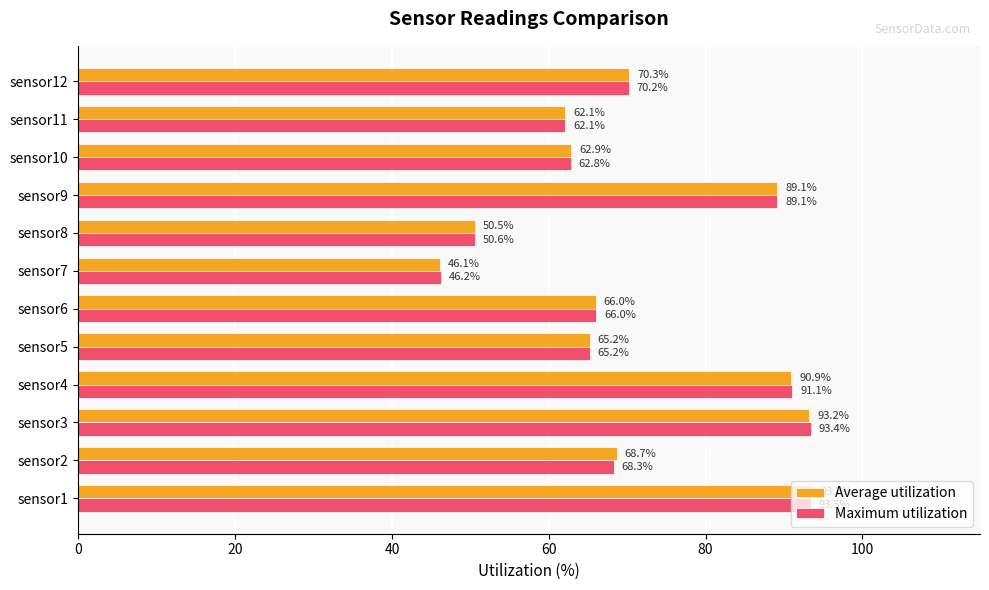

What value does the Average utilization series have at sensor11?

62.1